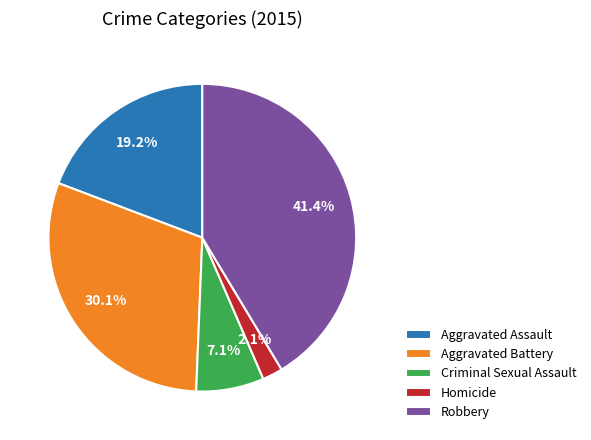

Which category has the smallest portion of the pie?

Homicide